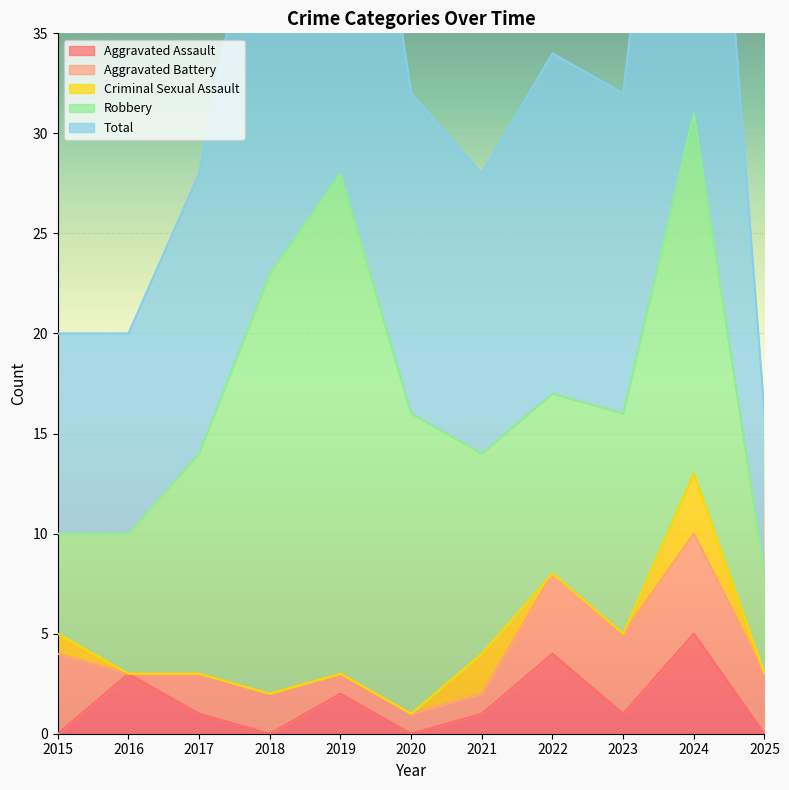

The value of Criminal Sexual Assault at 2021 is 3. True or false?

False